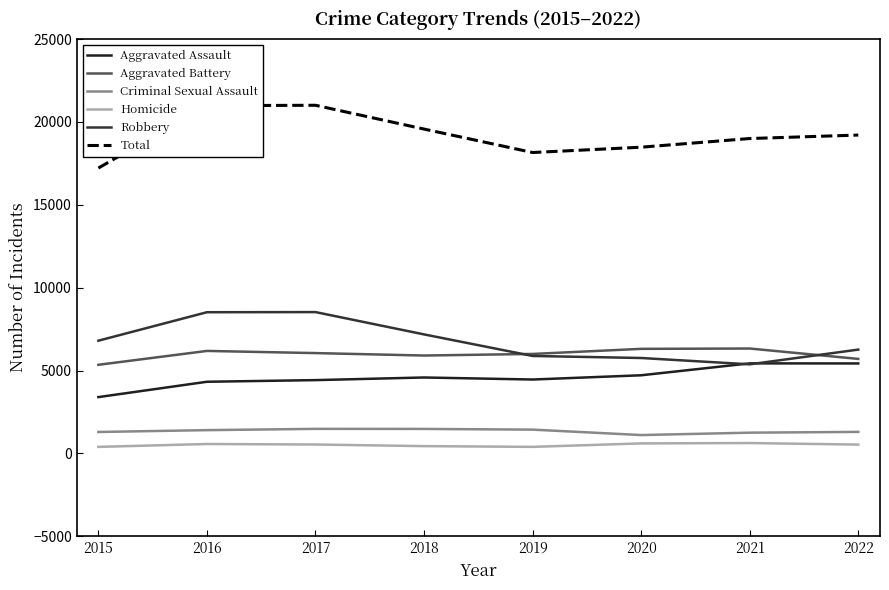

What is the greatest value displayed?

21008